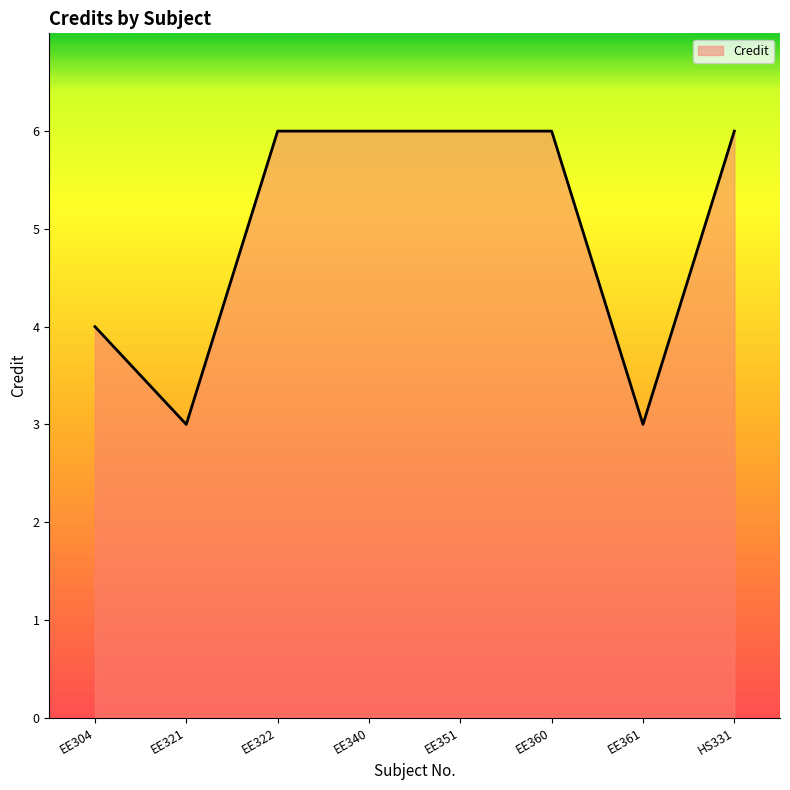

The value at EE340 is 6. True or false?

True